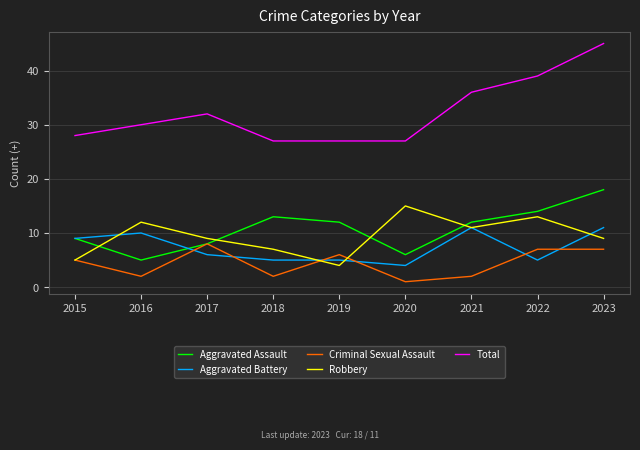

The value of Aggravated Battery at 2022 is 8. True or false?

False